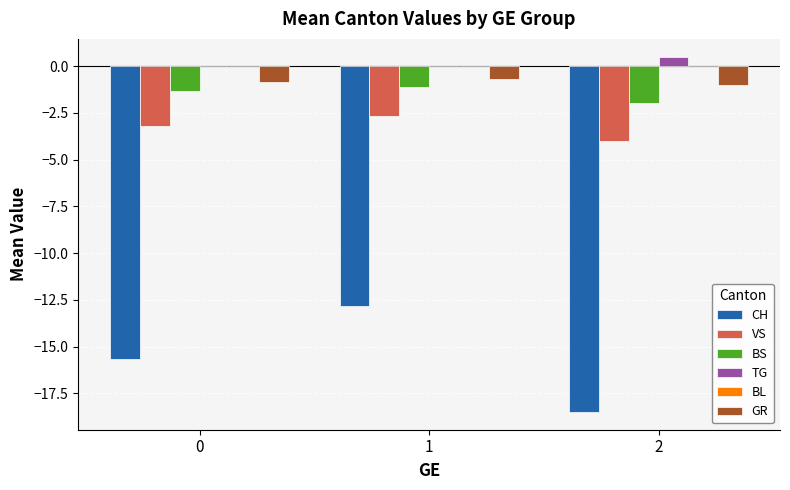

Which category has the highest value in the BS series?

1